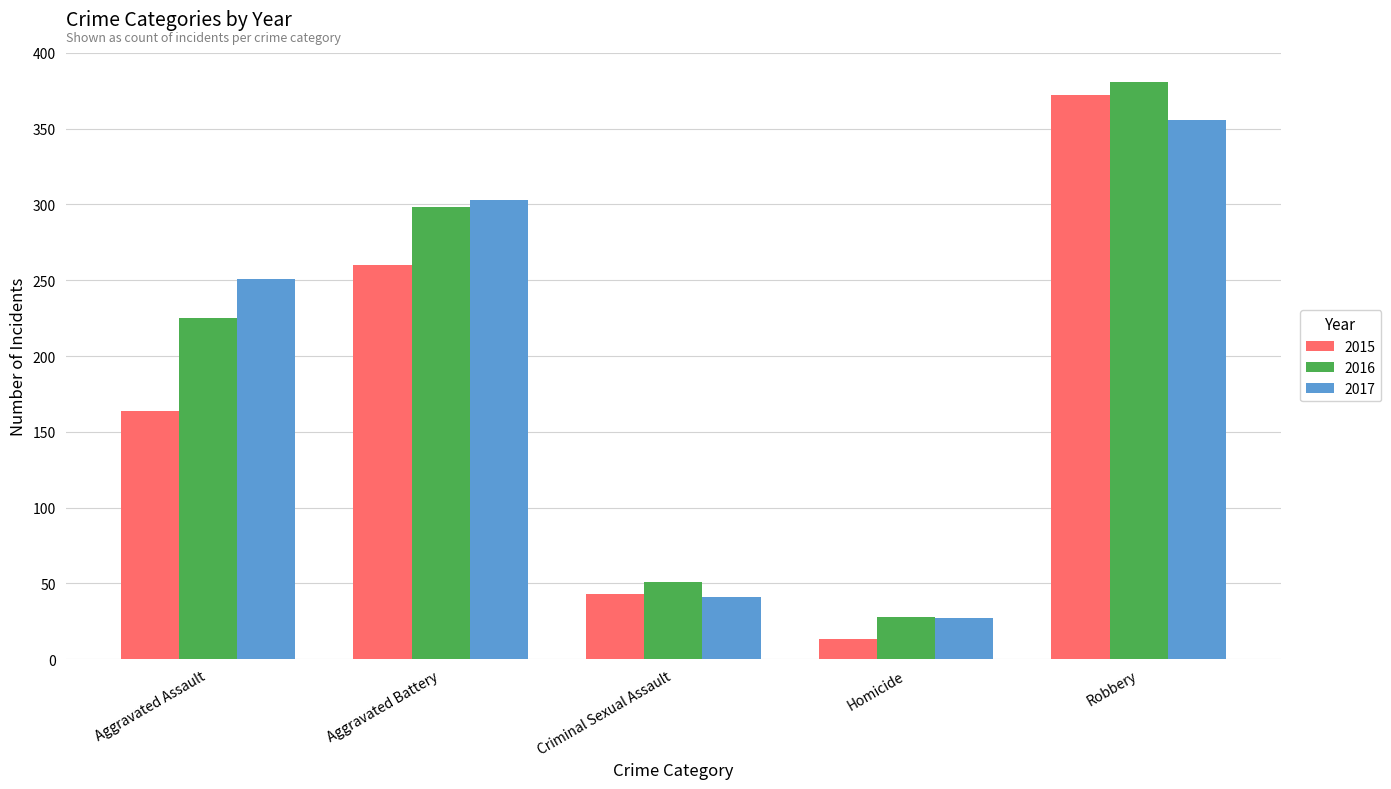

Where is 2017 nearest to the value 191?

Aggravated Assault